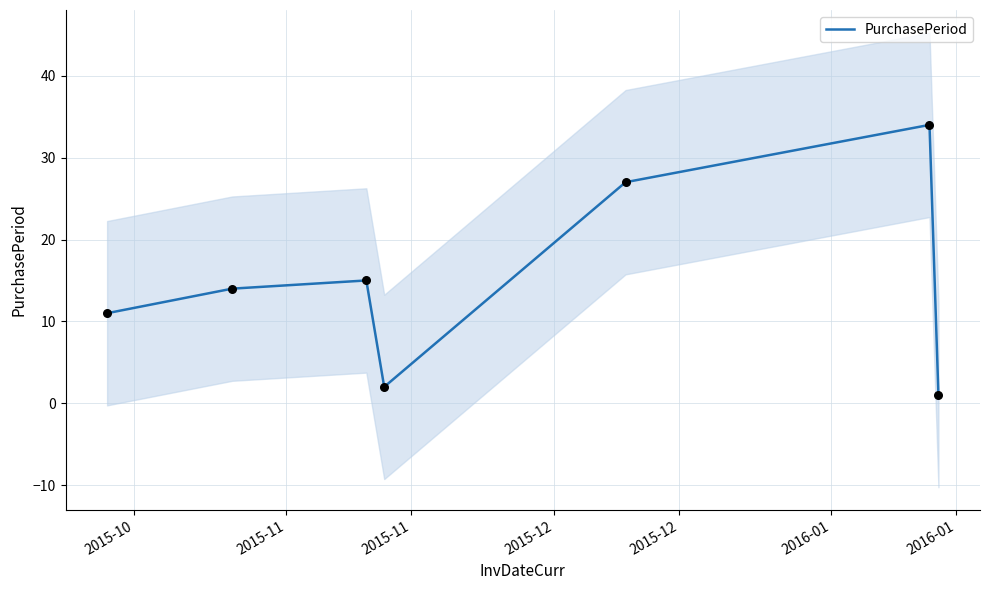

What is the change in value from 2016-01 to 2016-01?

-33